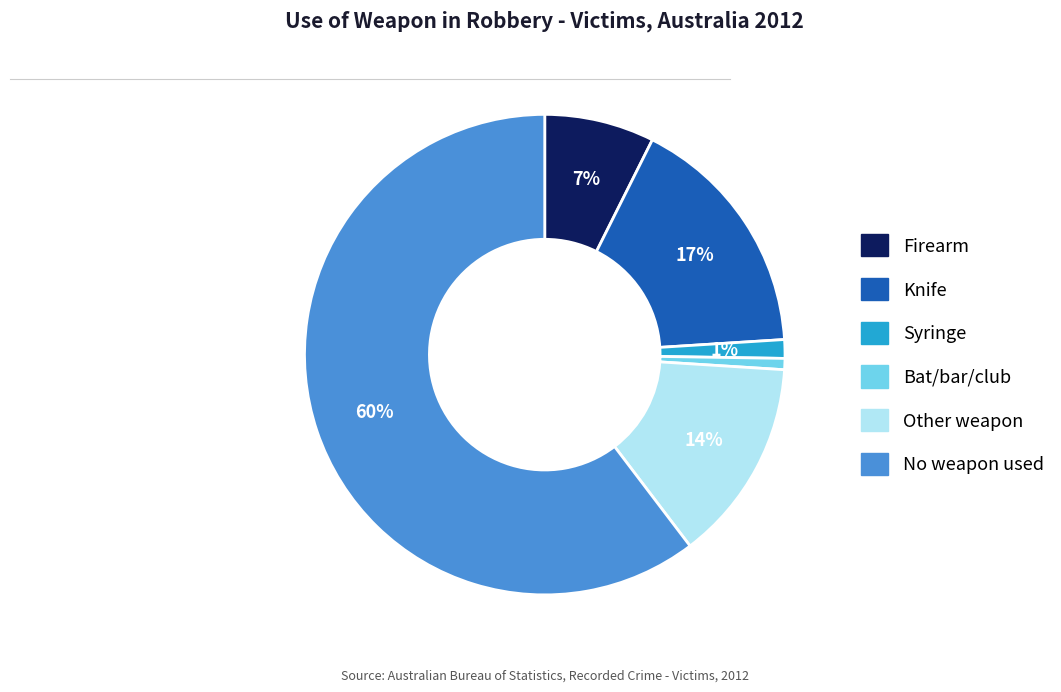

Is the sum of Firearm and Bat/bar/club greater than half?

No